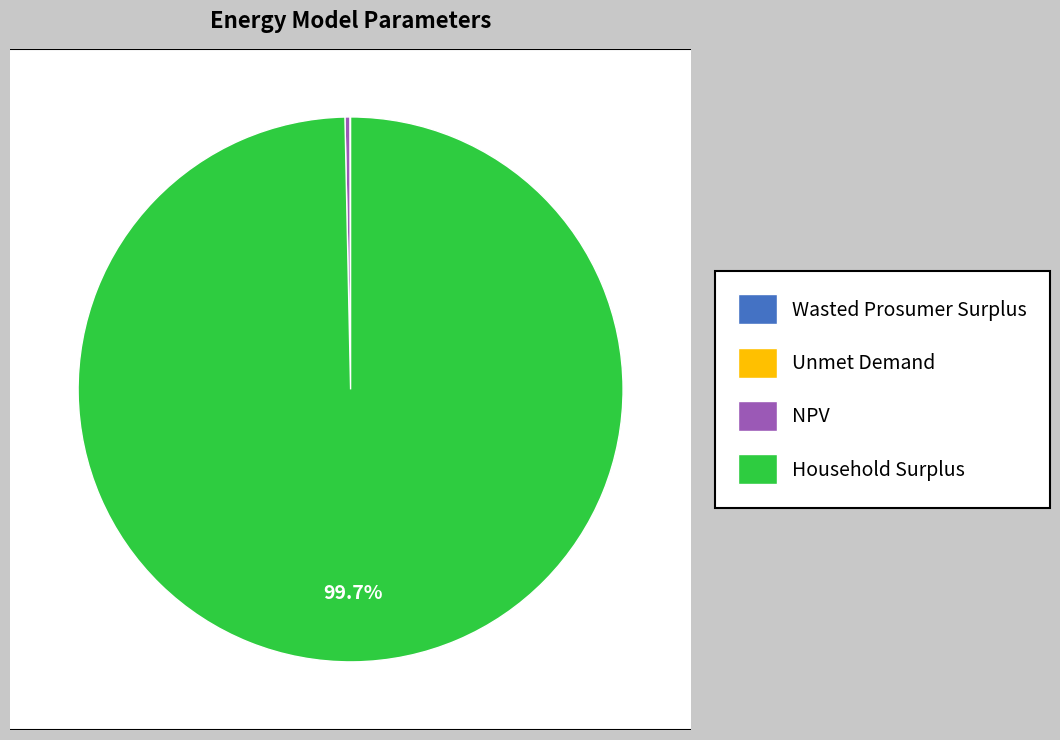

What is the change in value from Unmet Demand to Household Surplus?

+931819781.9